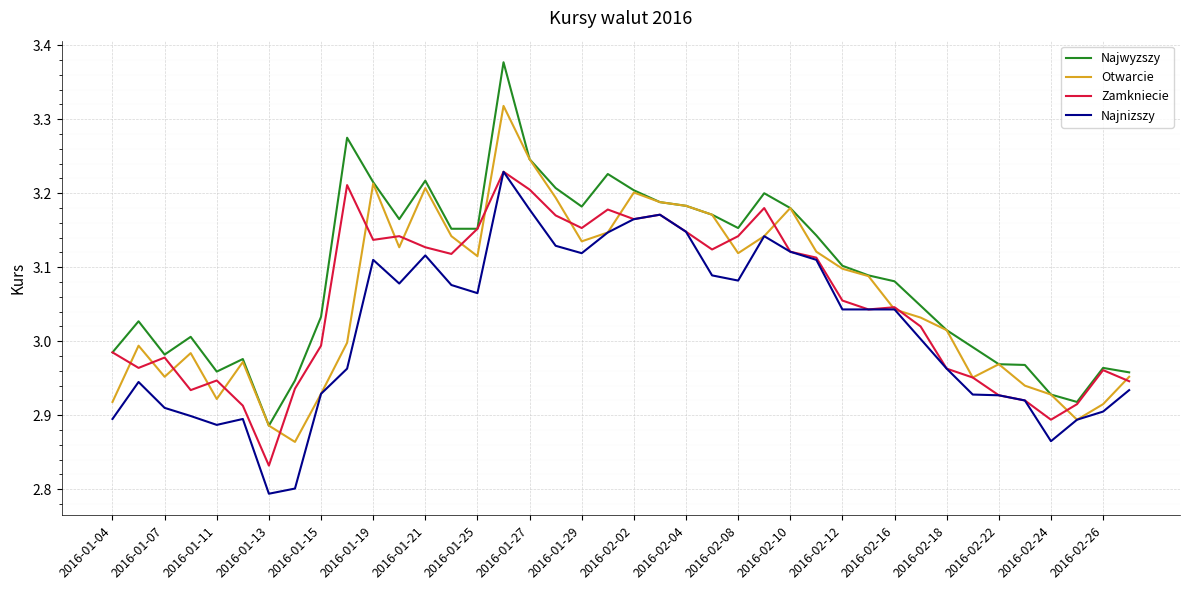

True or false: Najnizszy and Najwyzszy cross at least once.

False